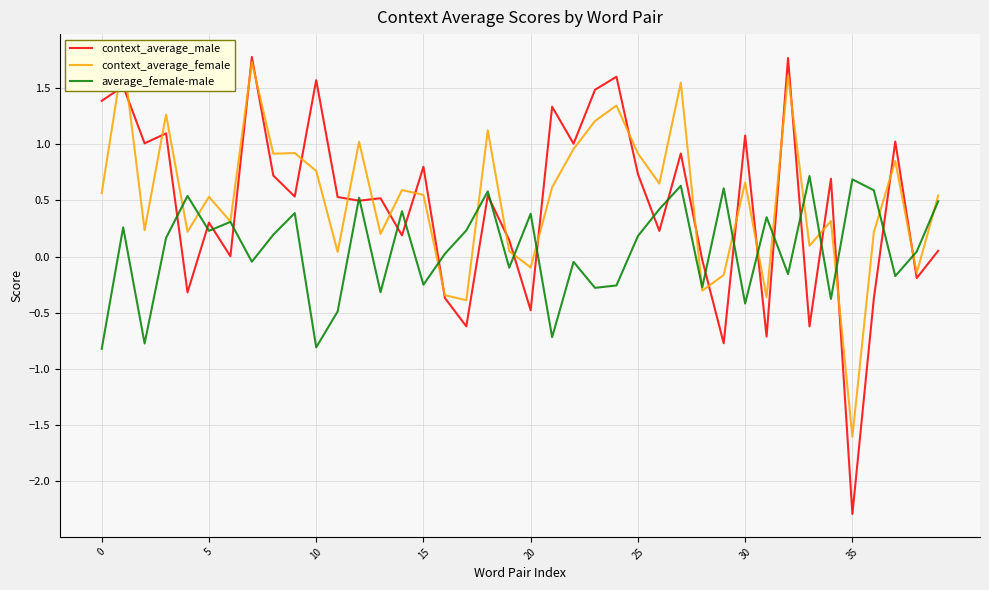

True or false: context_average_male has a value of 1.6 at 24.

True